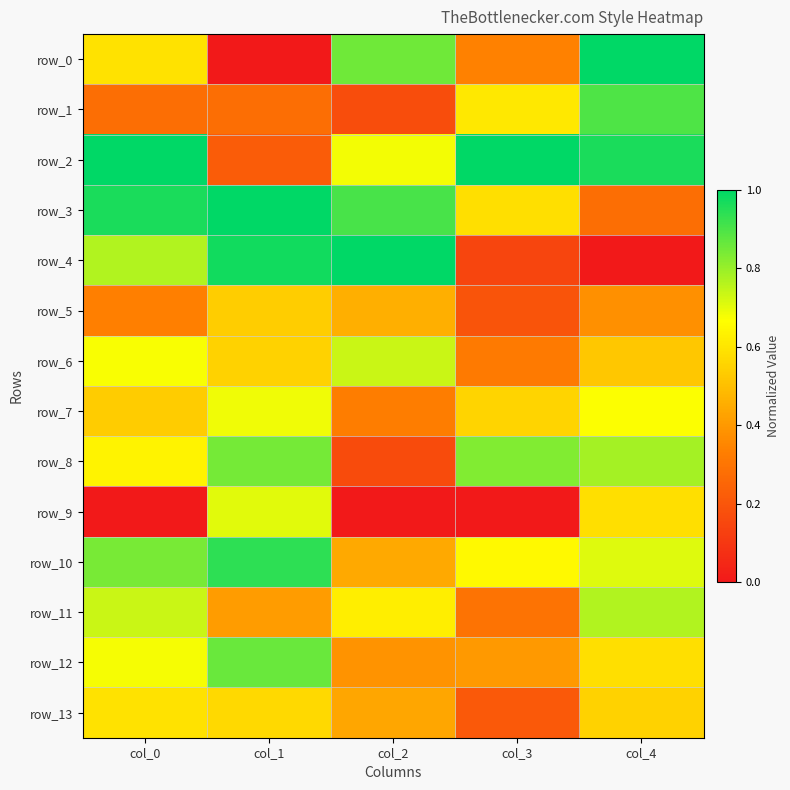

What is the greatest value displayed?

1.0